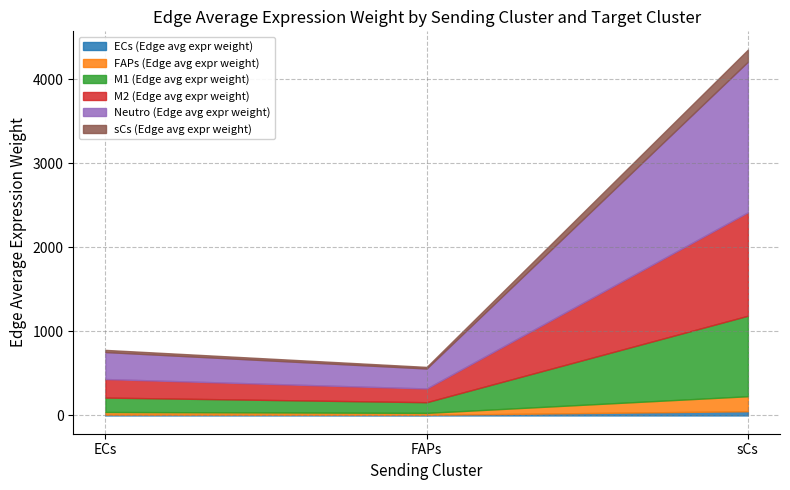

Count the number of data series in this chart.

6